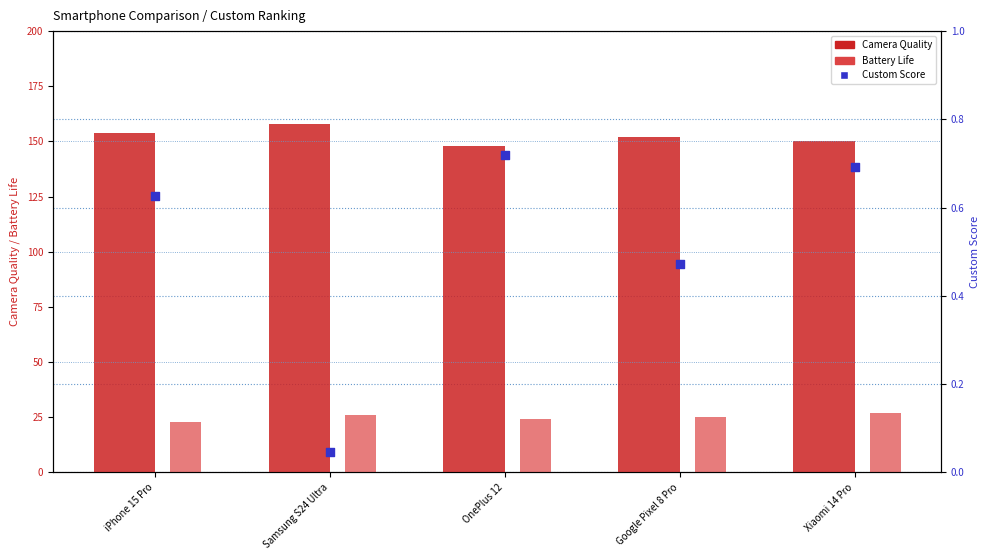

What are all the series names shown in the legend?

Camera_Quality, Battery_Life, Custom Score